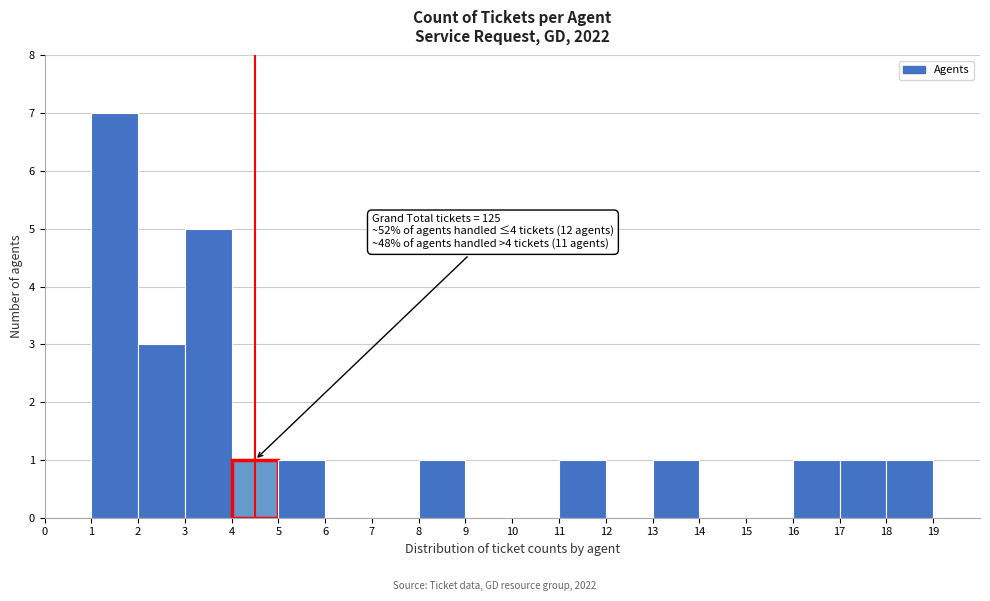

Which range on the x-axis has the tallest bar?

1 to 2